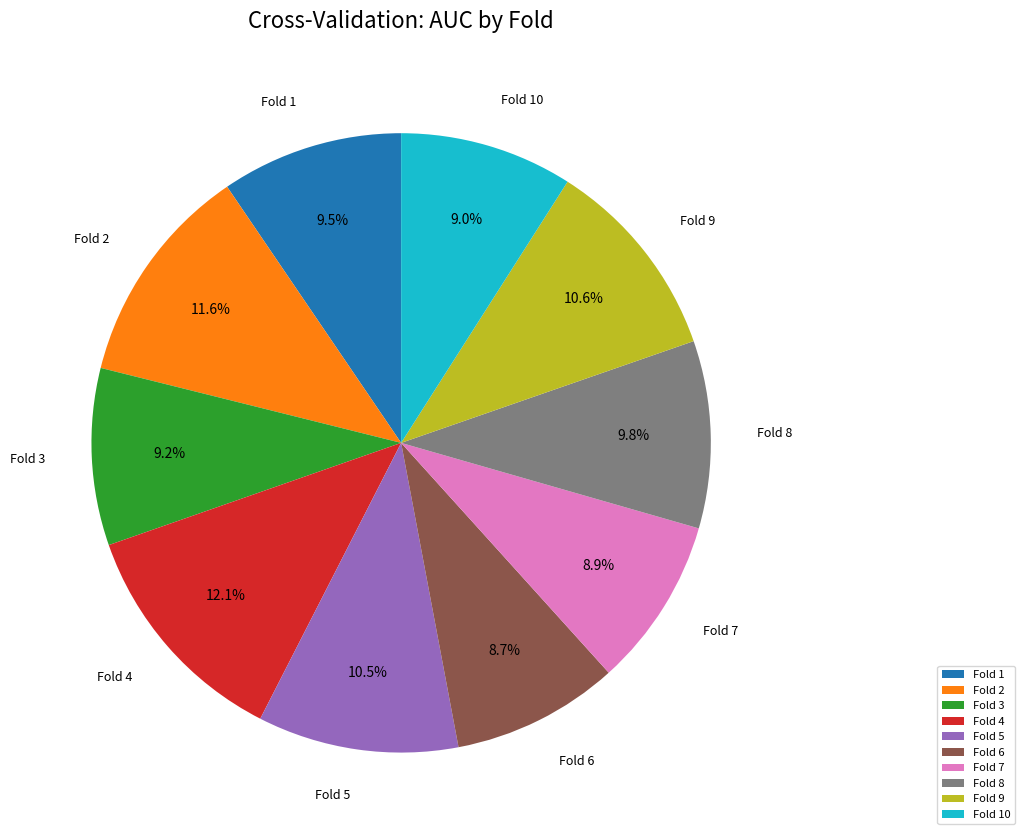

True or false: Fold 9 accounts for 3% of the total.

False